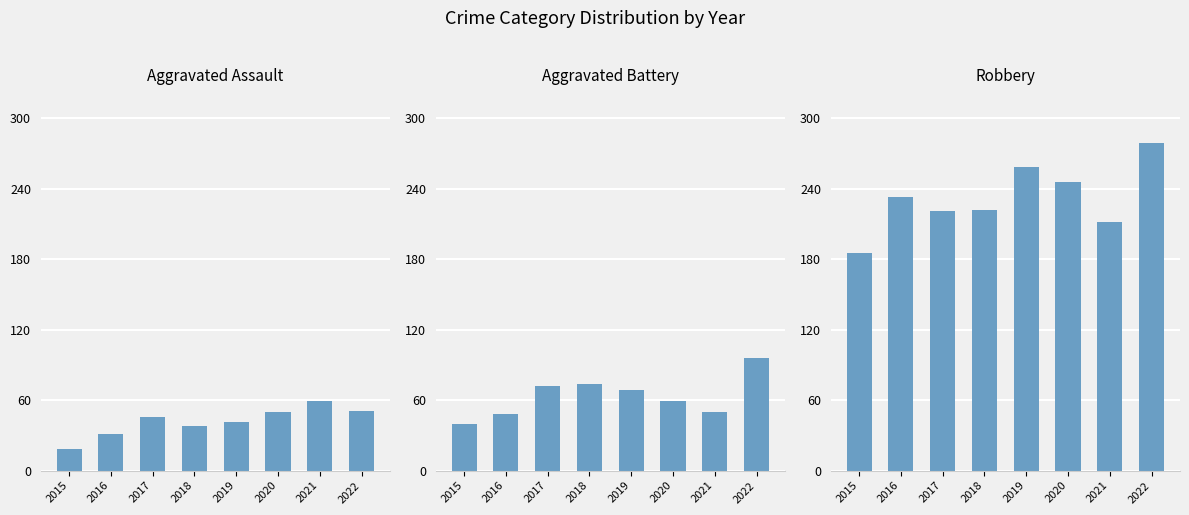

At which label is Aggravated Assault closest to 38?

2018